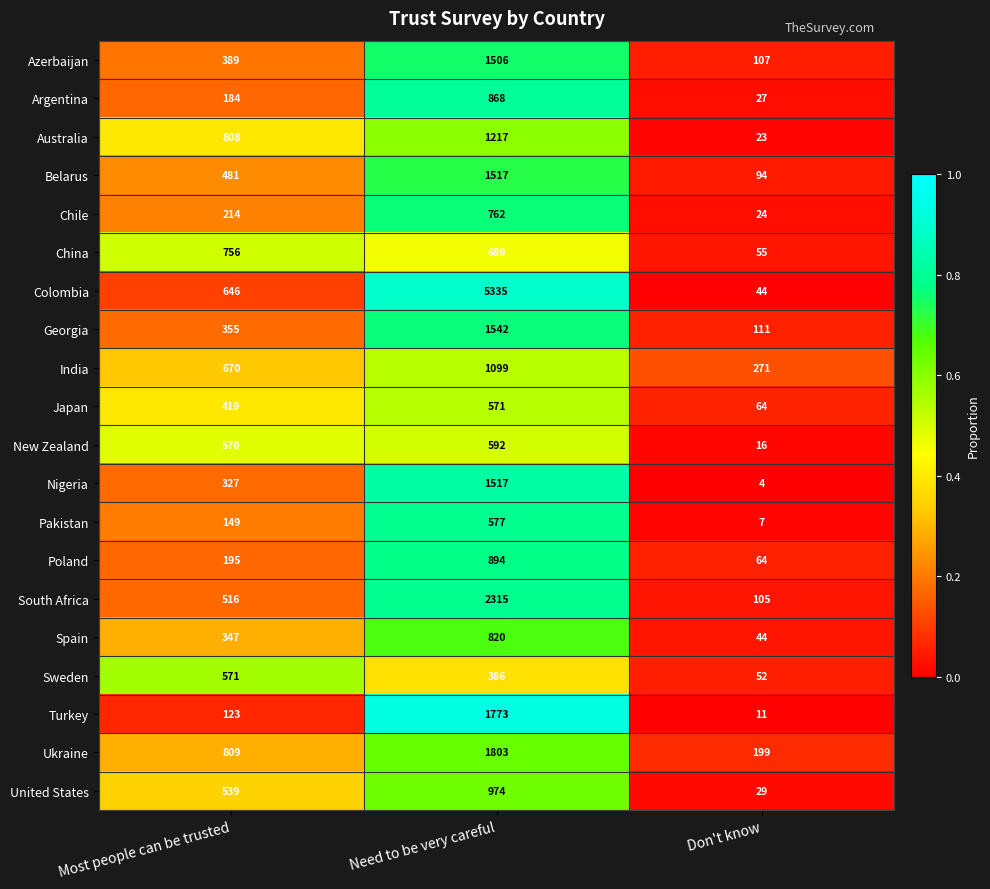

What is the sum of the Colombia values at Most people can be trusted and Need to be very careful?

5981